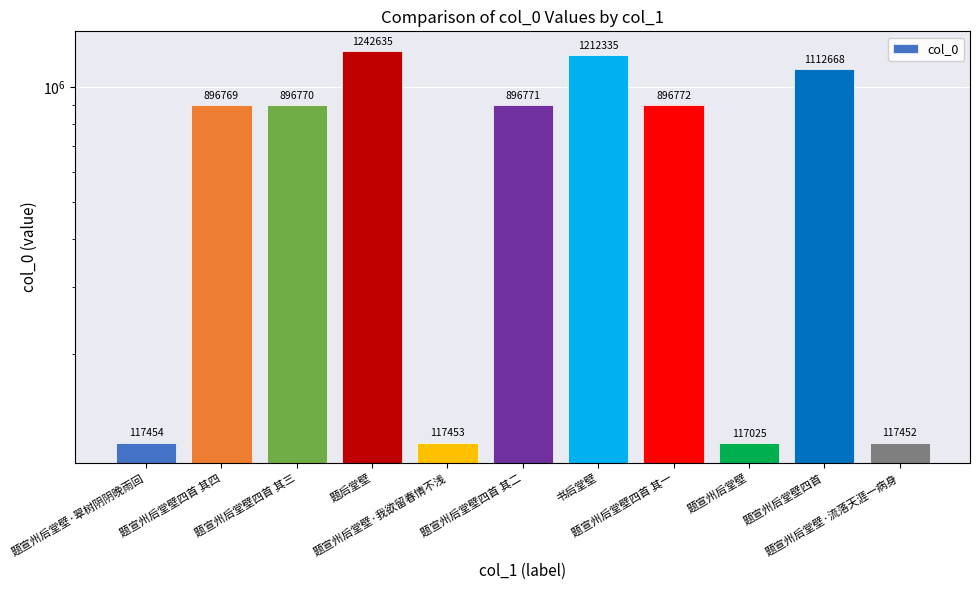

What is the minimum value shown in the chart?

117025